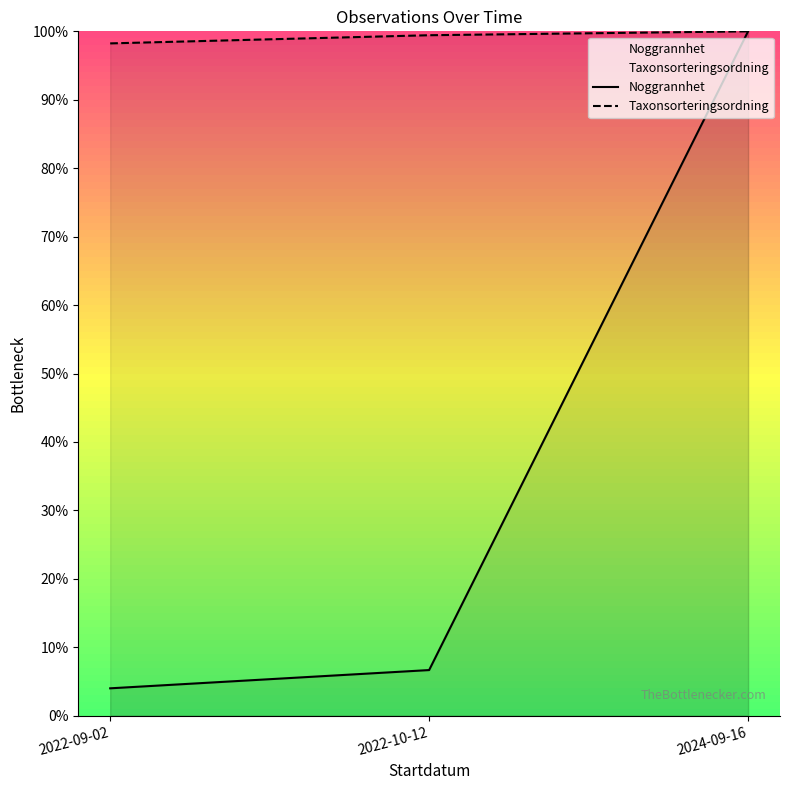

Is the value of Noggrannhet at 2022-10-12 greater than the value of Taxonsorteringsordning at 2022-10-12?

No